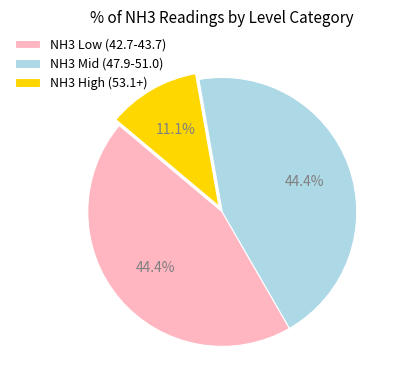

What is the total percentage of NH3 High (53.1+) and NH3 Low (42.7-43.7)?

55.6%